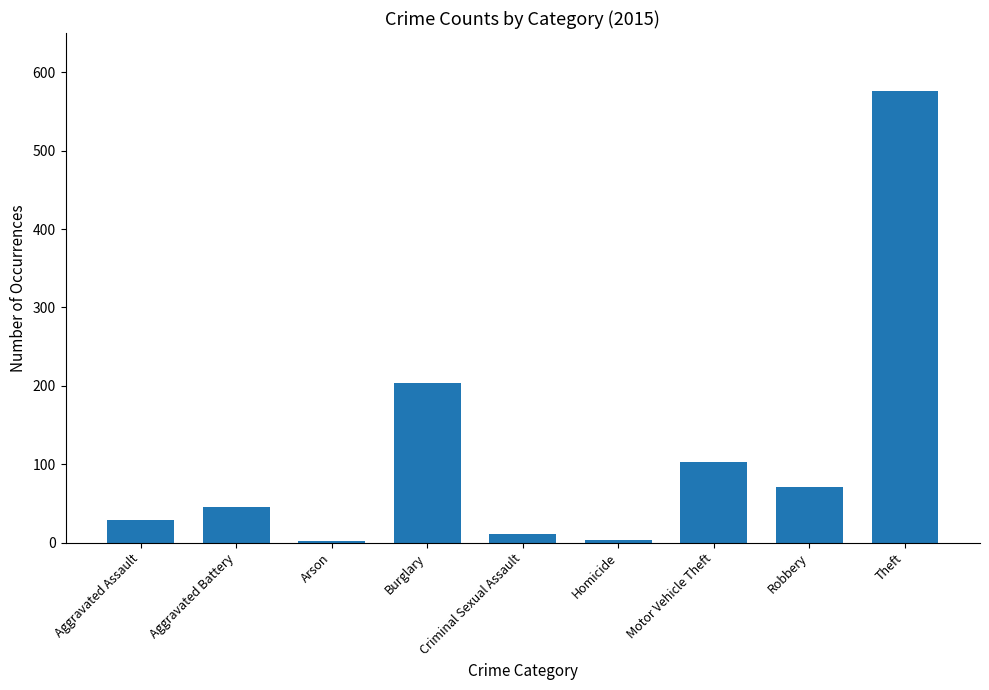

What is the difference between the values at Robbery and Arson?

69